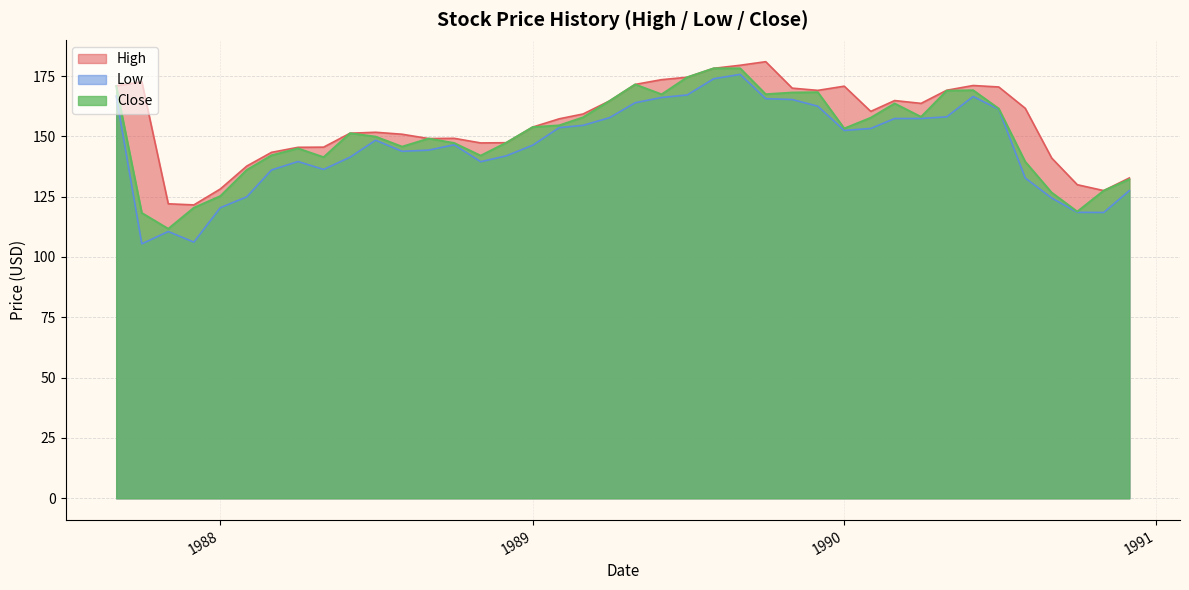

True or false: High and Close cross at least once.

False